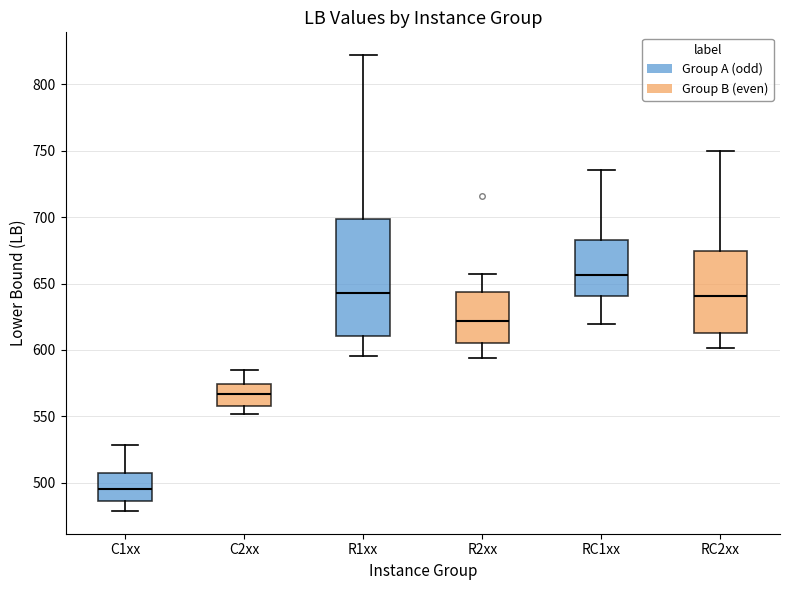

Reading left to right, read every box against the y-axis: the position of its median line, the range the box covers, and the ends of its whiskers. The values are not printed on the chart, so give them approximately, as read against the axis.

C1xx: median 495, box 485 to 505, whiskers 480 to 530
C2xx: median 565, box 560 to 575, whiskers 550 to 585
R1xx: median 645, box 610 to 700, whiskers 595 to 820
R2xx: median 620, box 605 to 645, whiskers 595 to 655
RC1xx: median 655, box 640 to 680, whiskers 620 to 735
RC2xx: median 640, box 615 to 675, whiskers 600 to 750